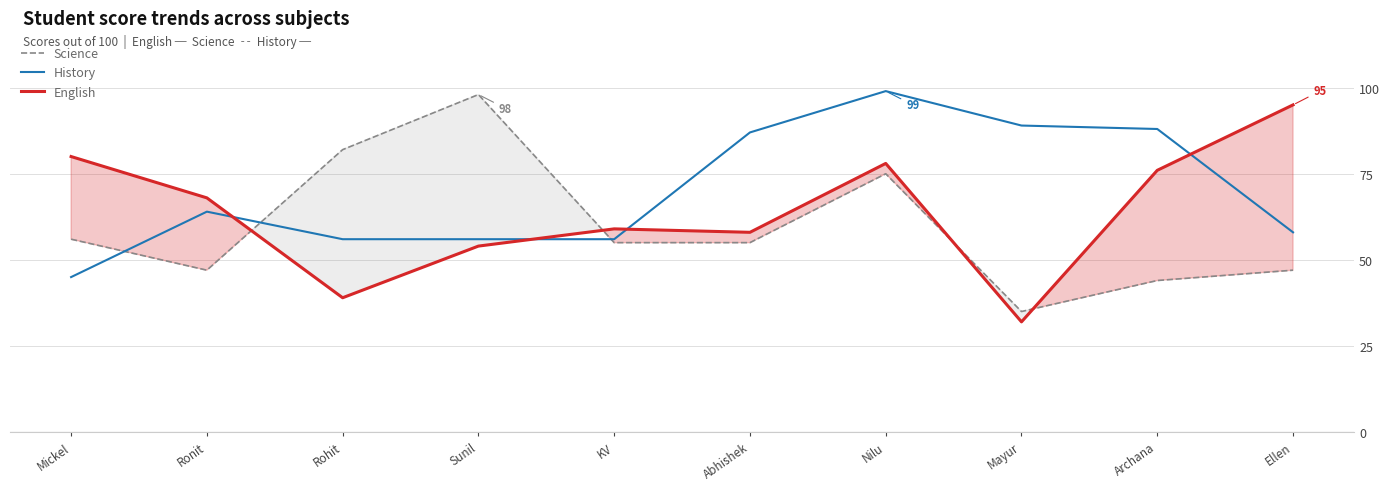

What position from the left is Archana?

9